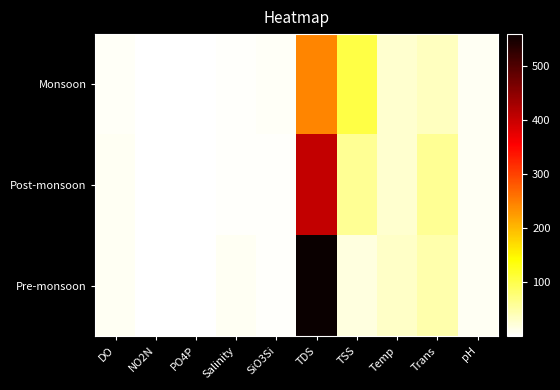

What is the minimum value shown in the chart?

0.1